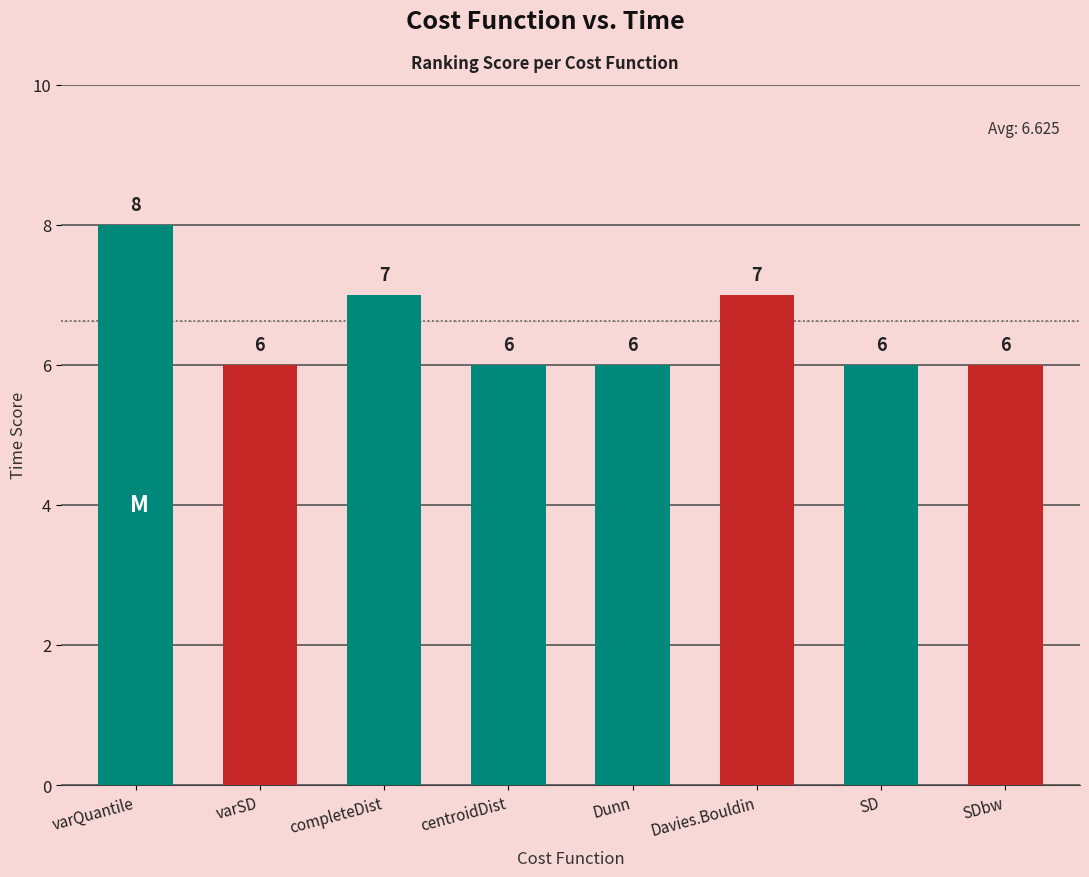

What position from the left is completeDist?

3